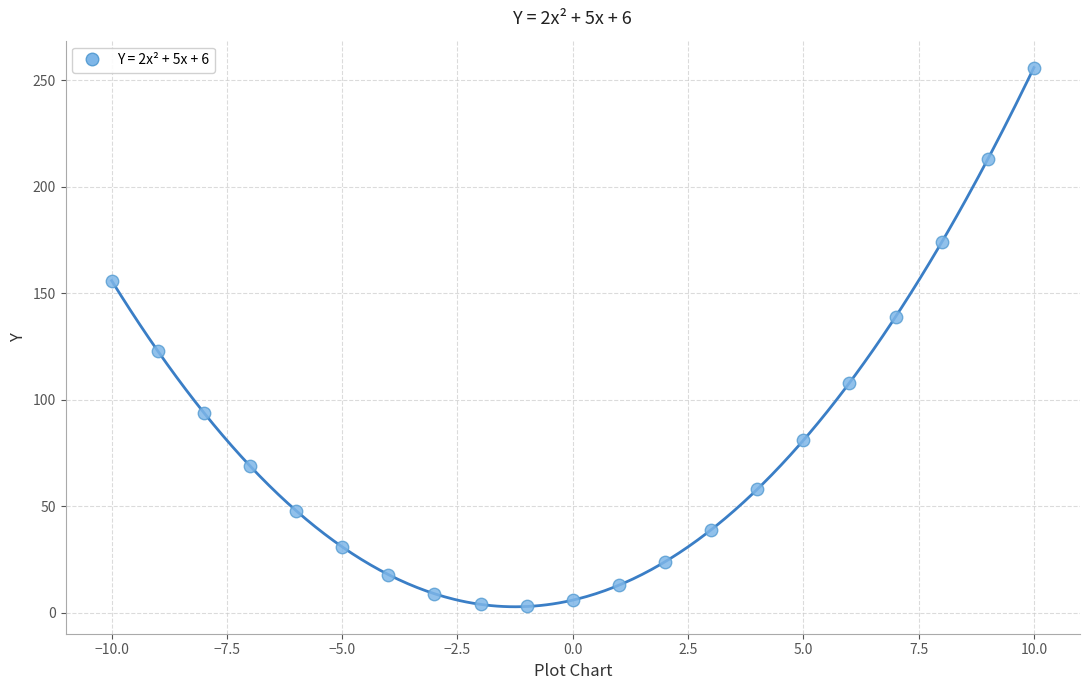

What is the range of X values (max minus min)?

20